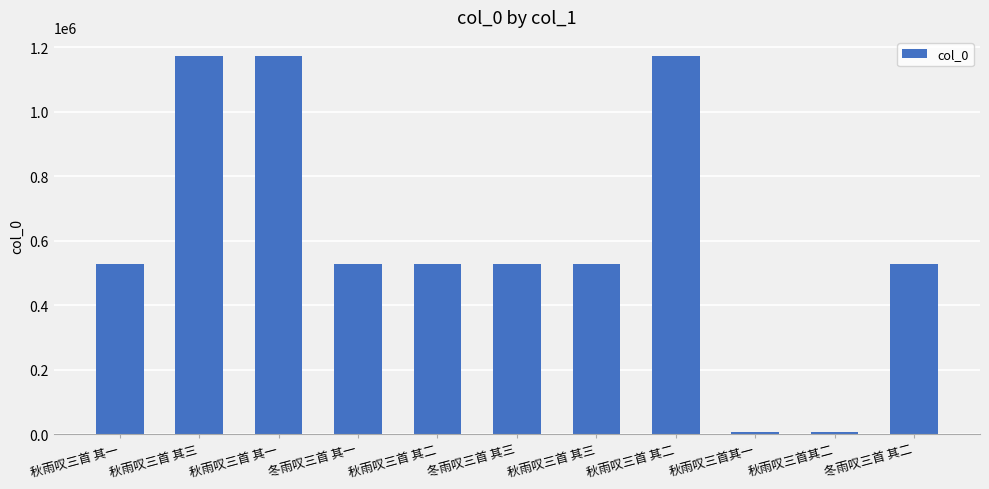

How many data points does each series have?

11